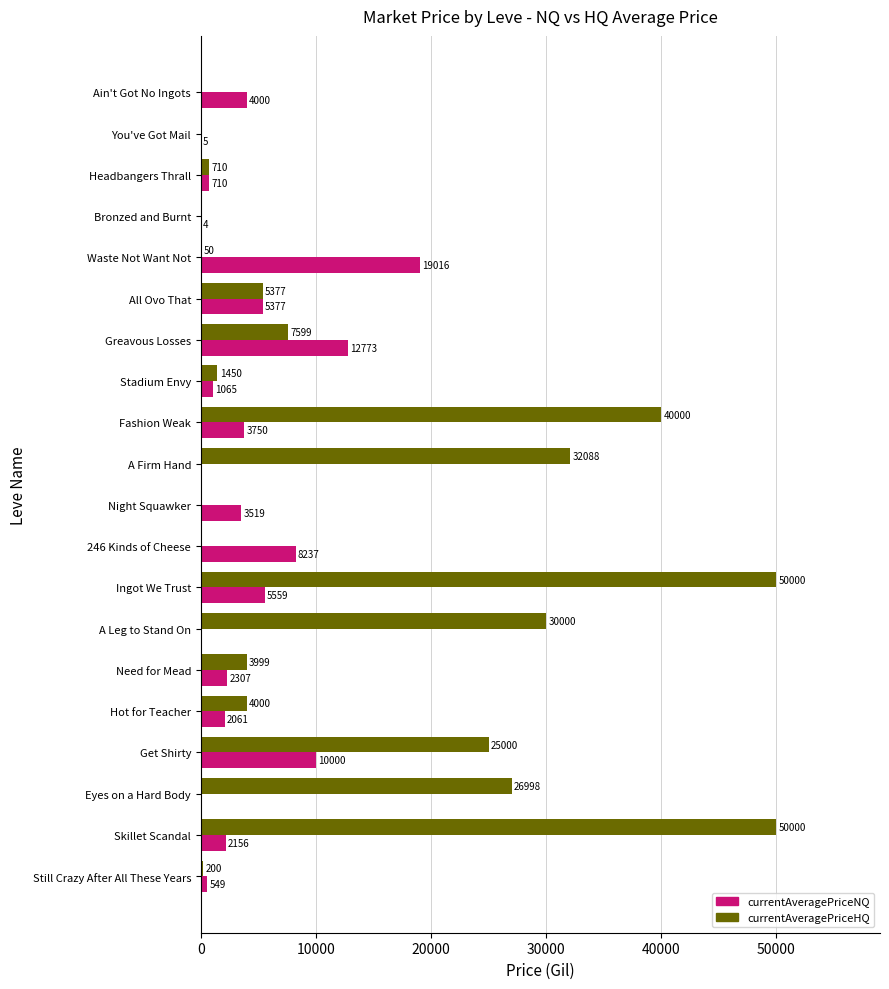

Which series has the largest total across all categories?

currentAveragePriceHQ